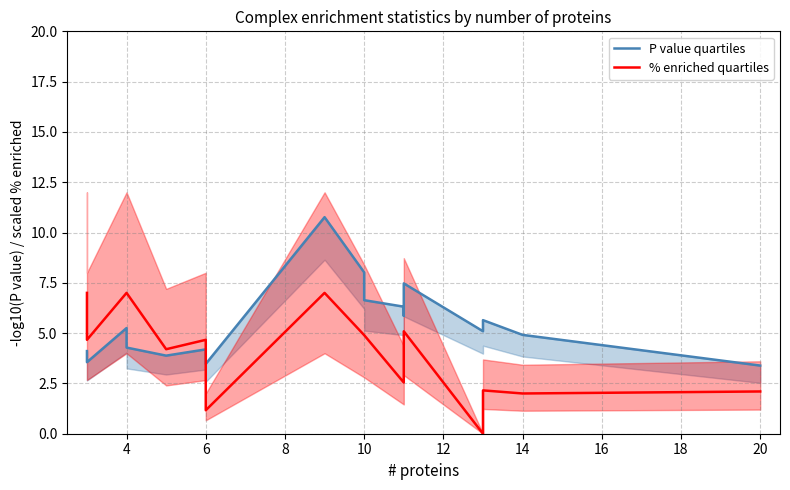

What is the sum of all % enriched quartiles values?

76.6